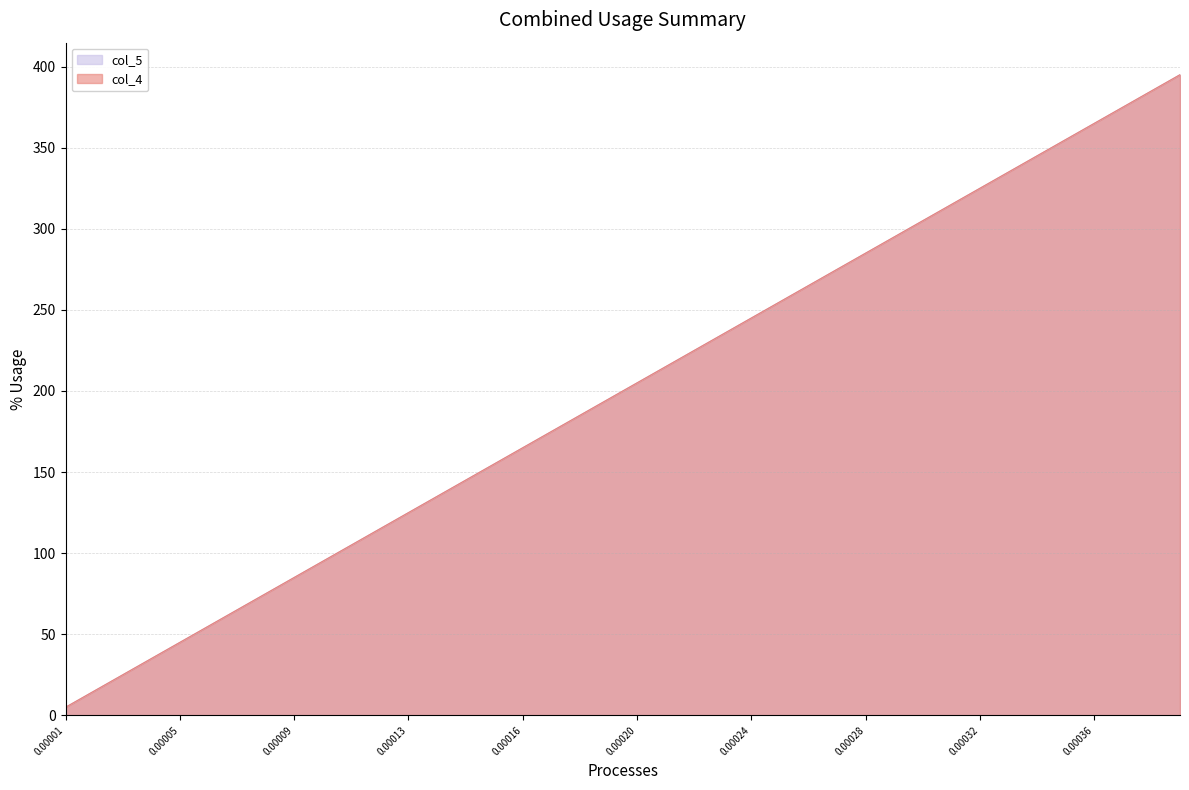

At which label does col_4 reach its minimum?

0.00001